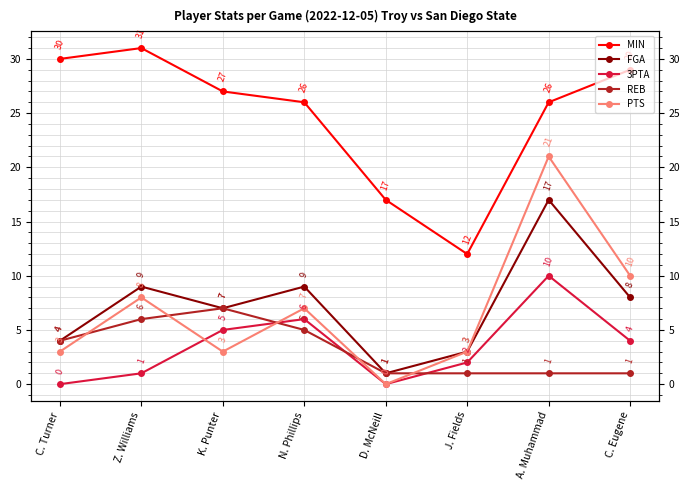

How many lines are shown in the chart?

5